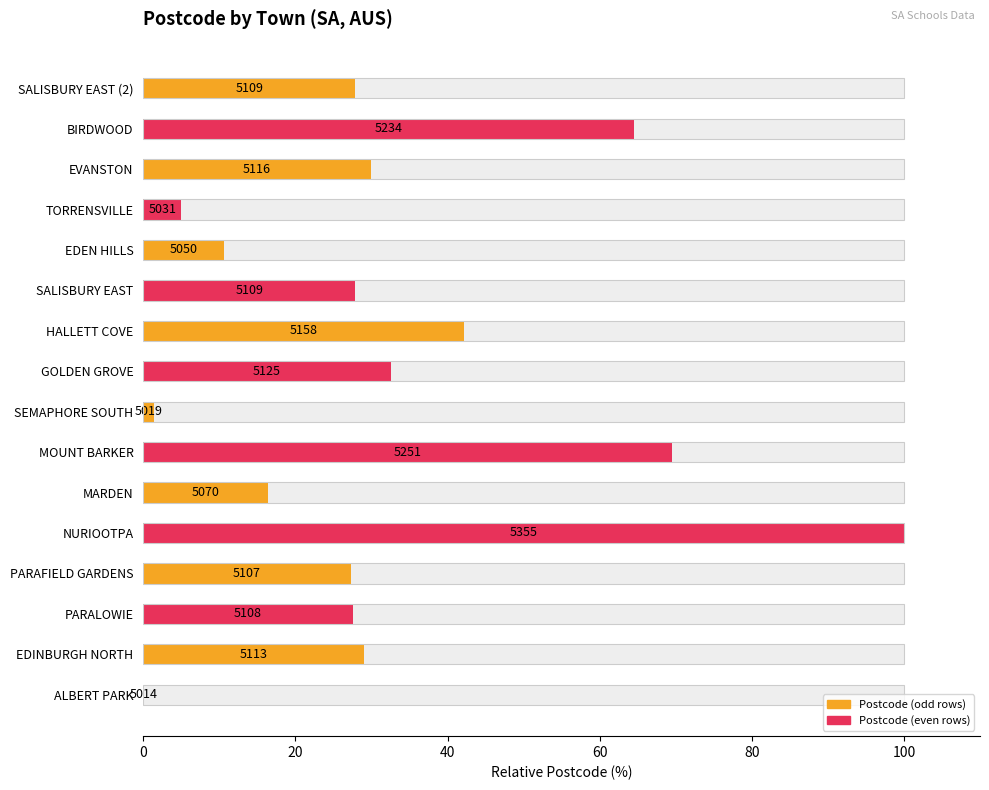

What is the value of the 3rd bar from the left?

27.6